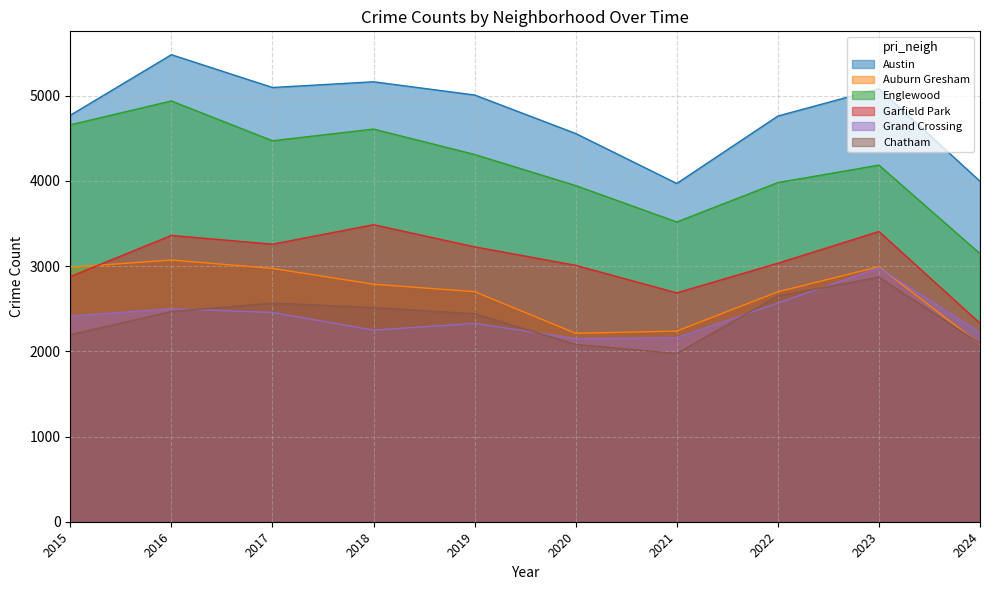

What is the greatest value displayed?

5481